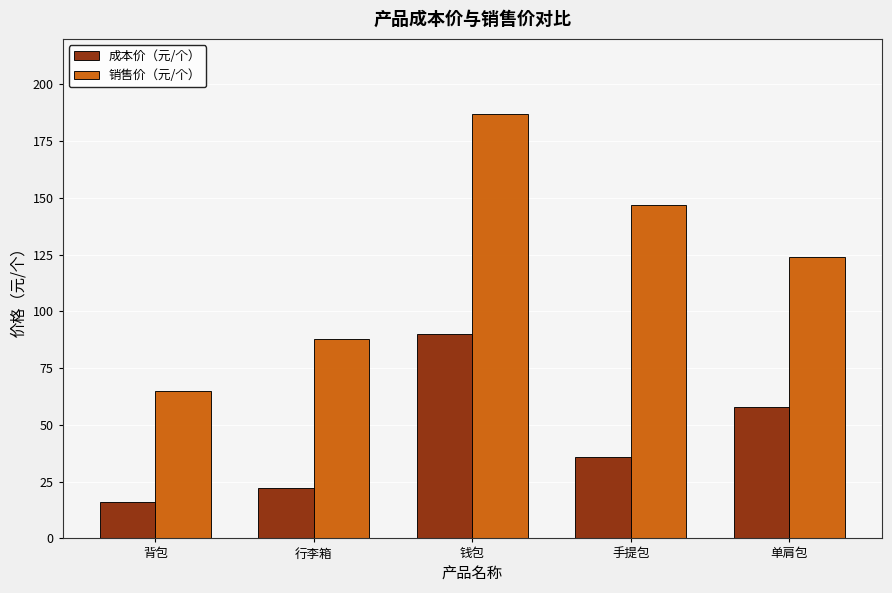

Where does the 销售价（元/个） series first go above 124?

钱包